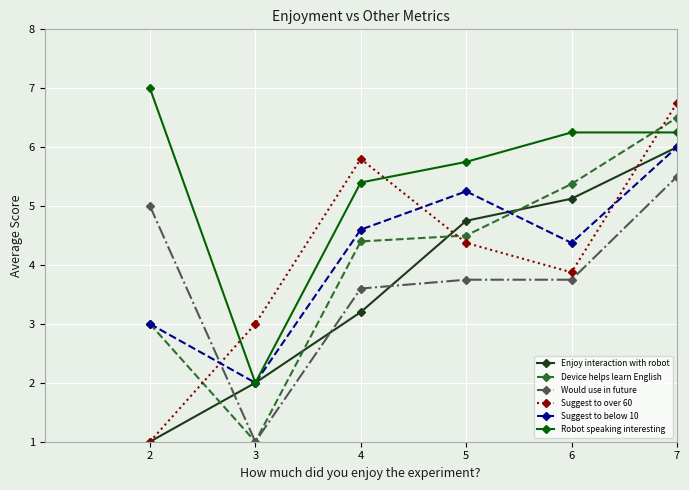

What is the maximum value shown in the chart?

7.0